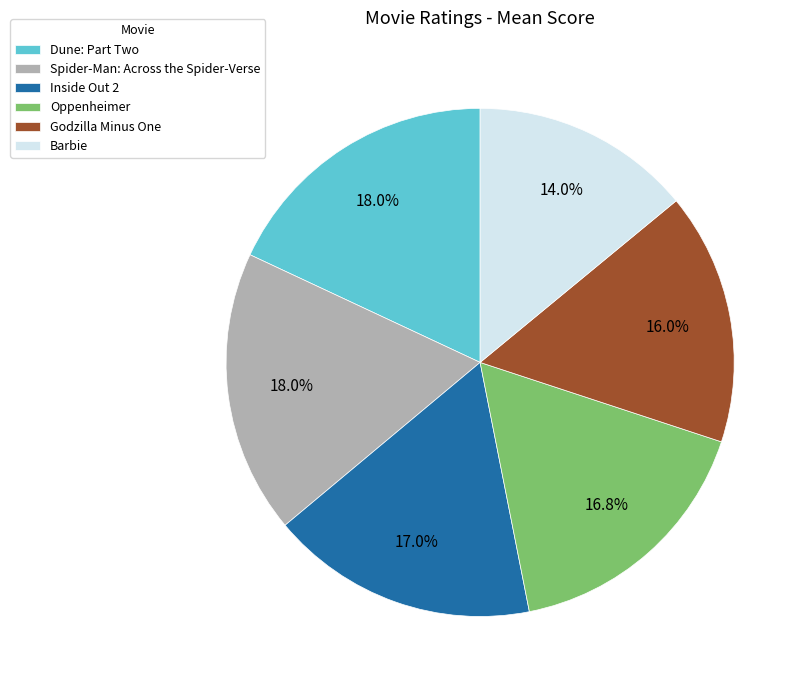

To the nearest percent, what is the combined percentage of Spider-Man: Across the Spider-Verse and Oppenheimer?

35%